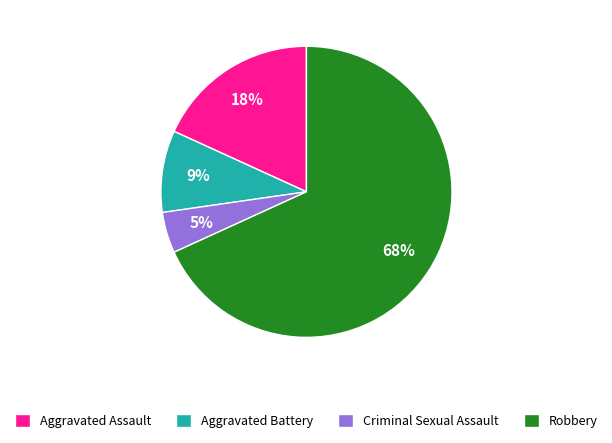

True or false: Robbery accounts for 68% of the total.

True